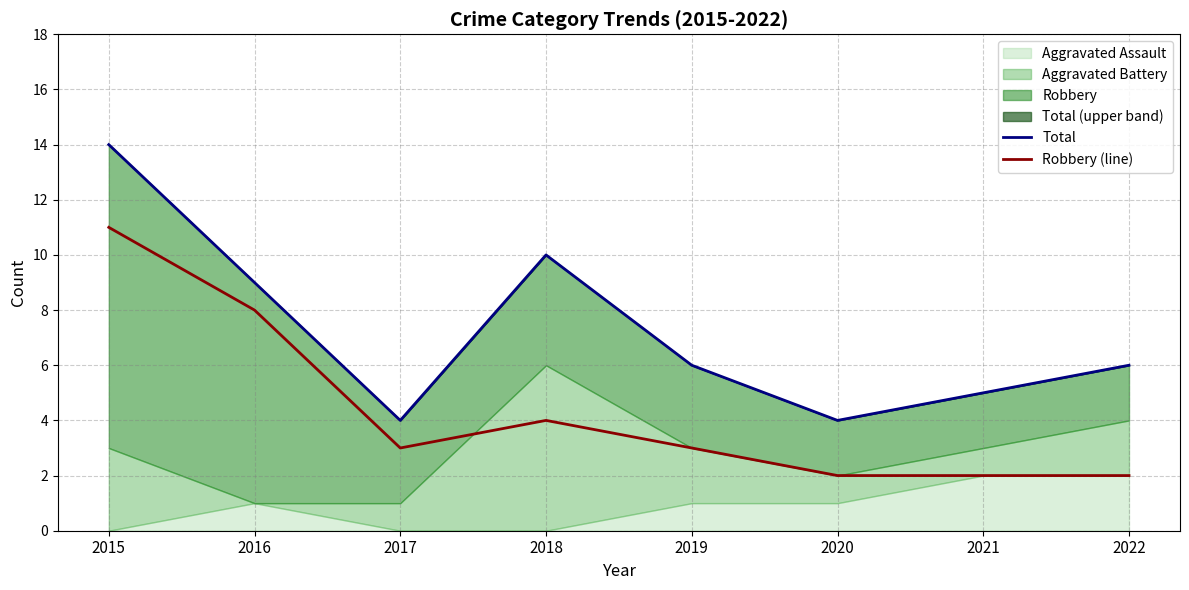

At which label does Total first exceed 6?

2015